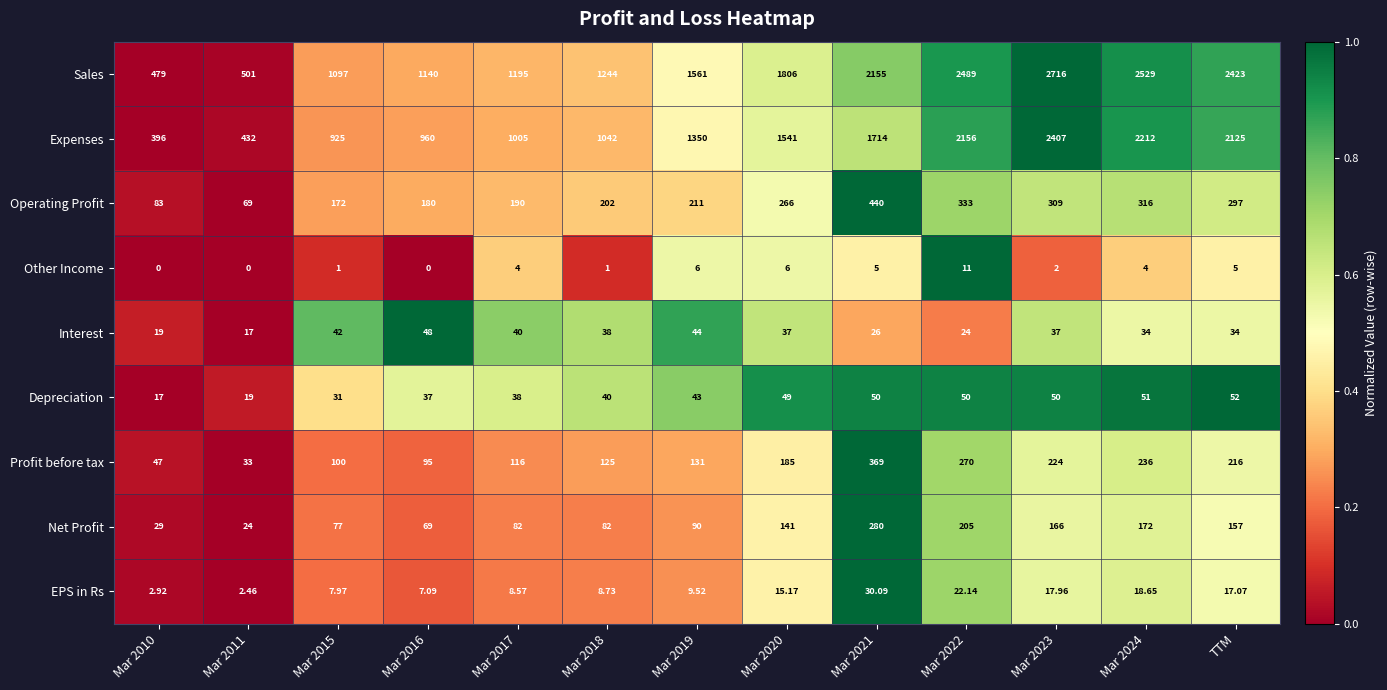

What is the spread (max minus min) of values at Mar 2019?

1555.0